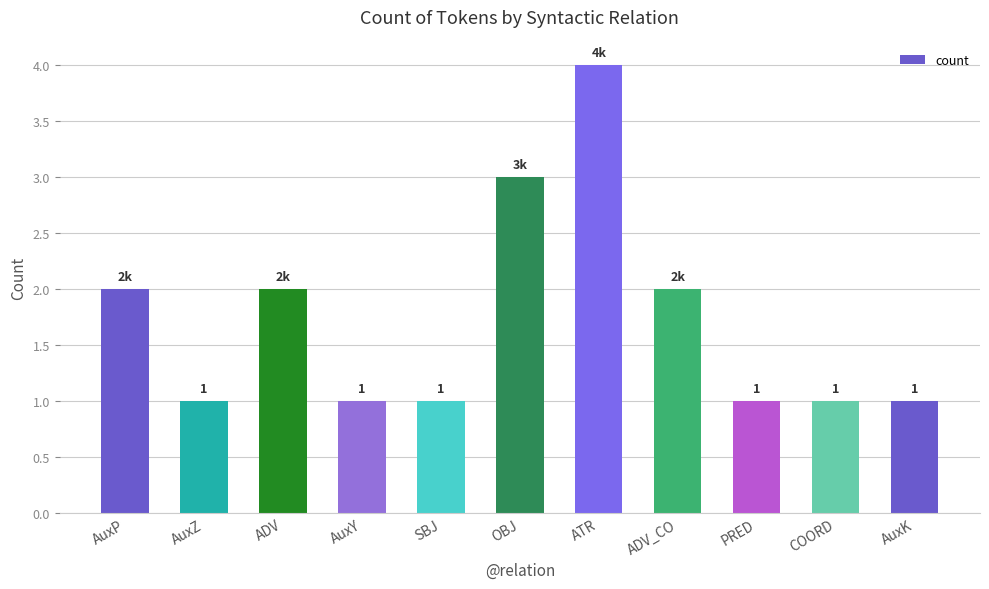

Which category has the highest value across all series?

ATR